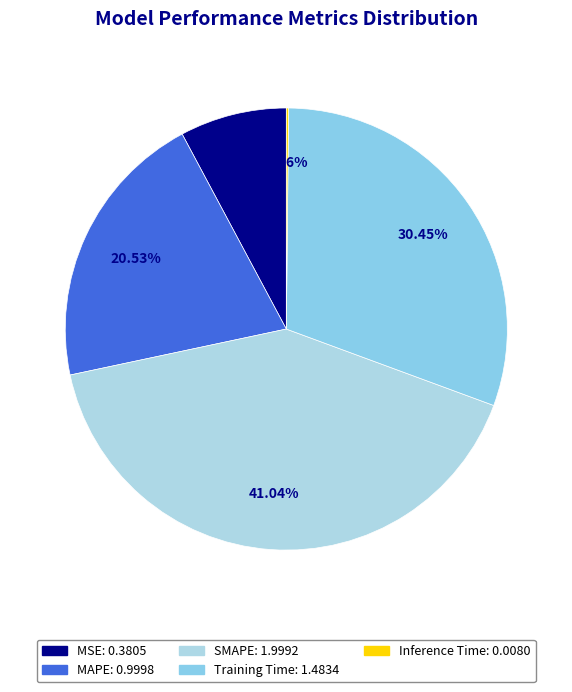

What is the change in value from MSE to Inference Time?

-0.4